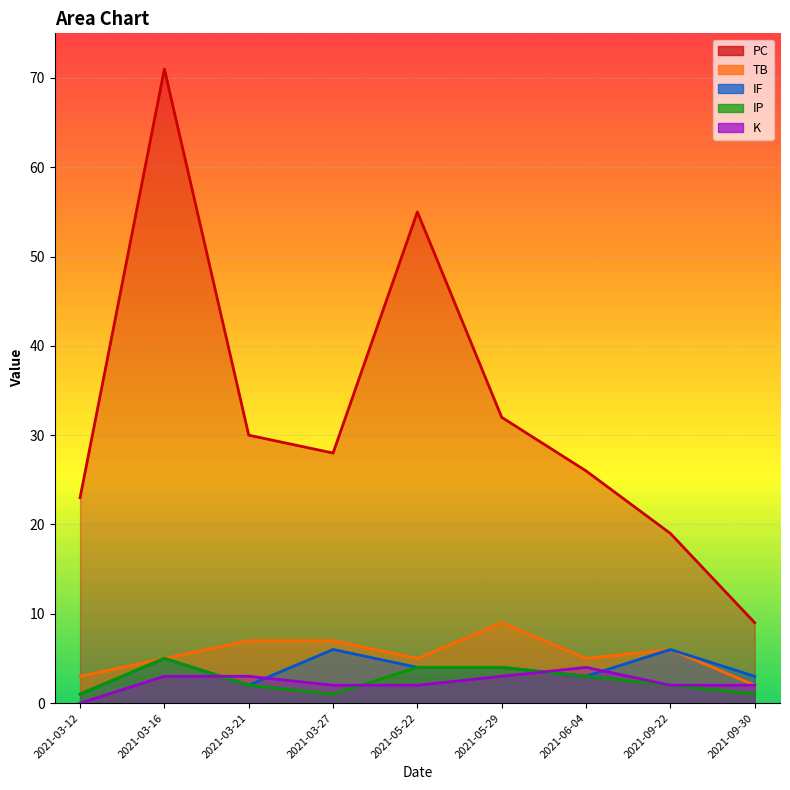

How many values in the TB series are below 5?

2